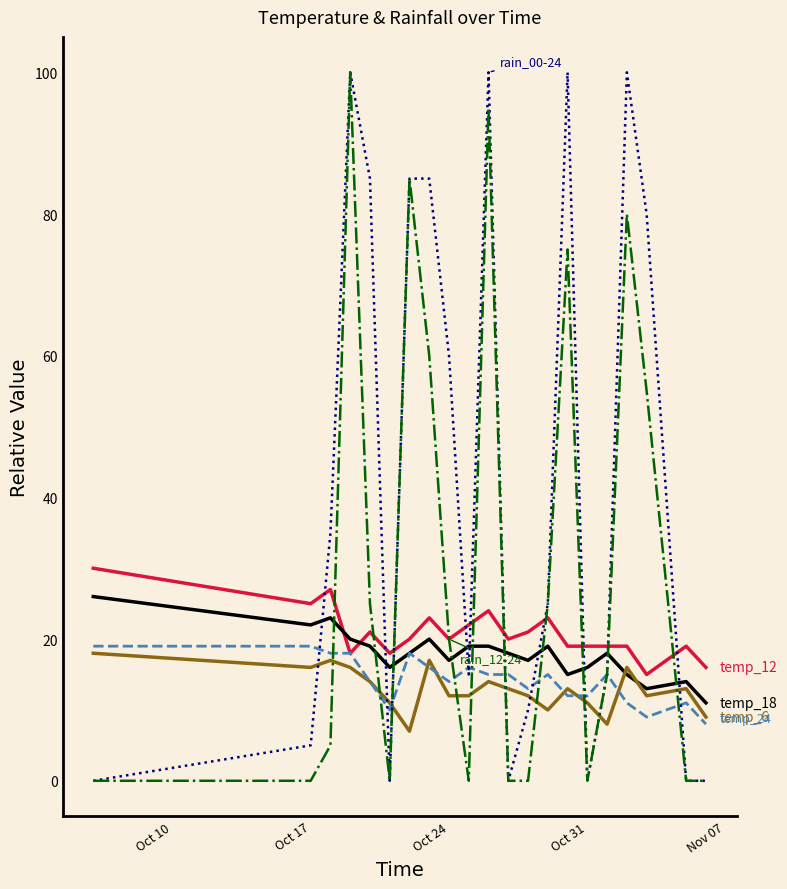

What is the maximum value shown in the chart?

100